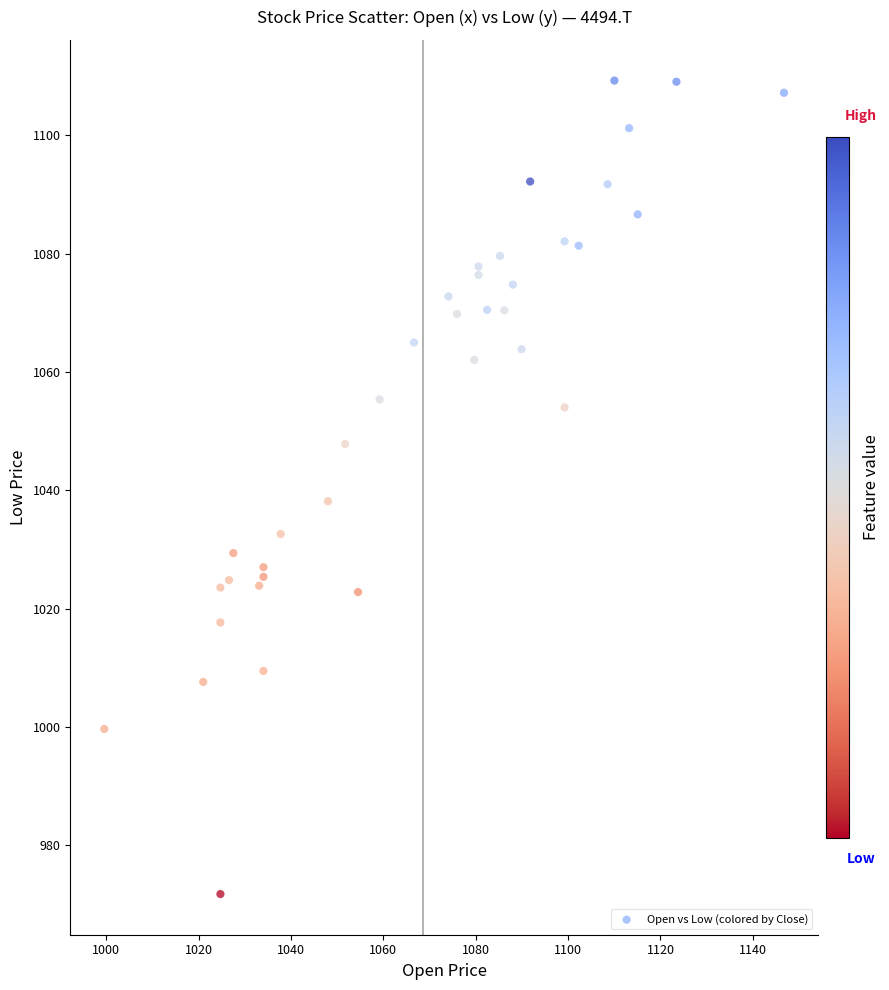

What Y value in the scatter plot is closest to 1040?

1038.2